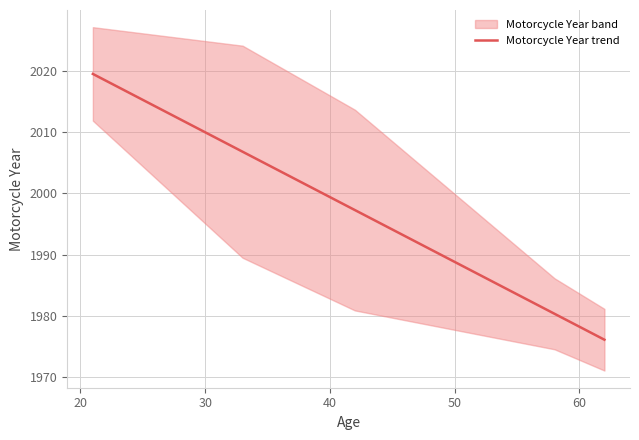

Which has a higher value, 20 or 30?

20